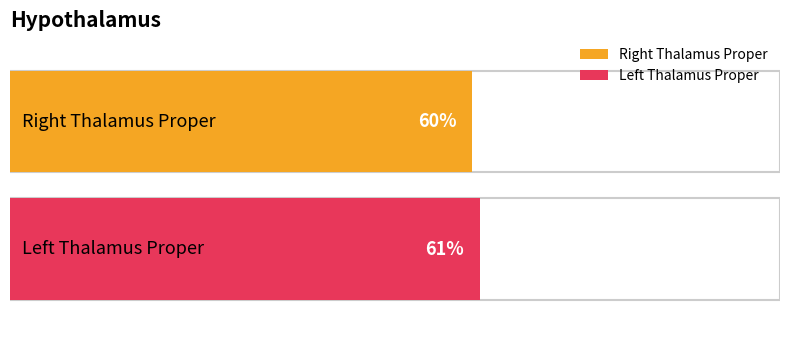

Is it true that the value at Right Thalamus Proper is 60?

True